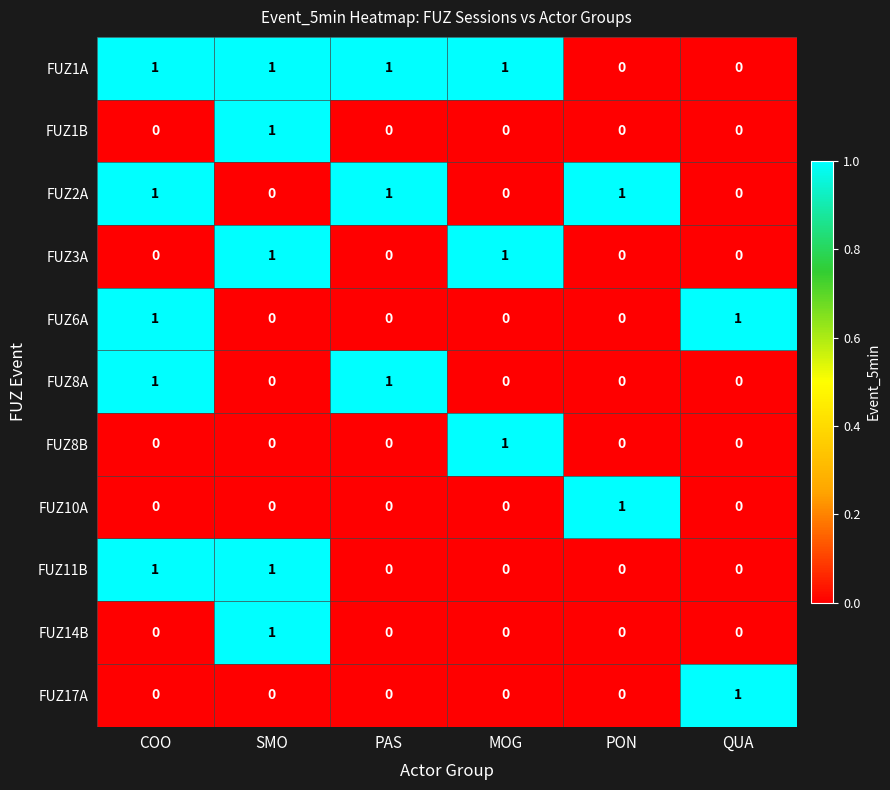

How many FUZ2A values are between 0 and 1?

6